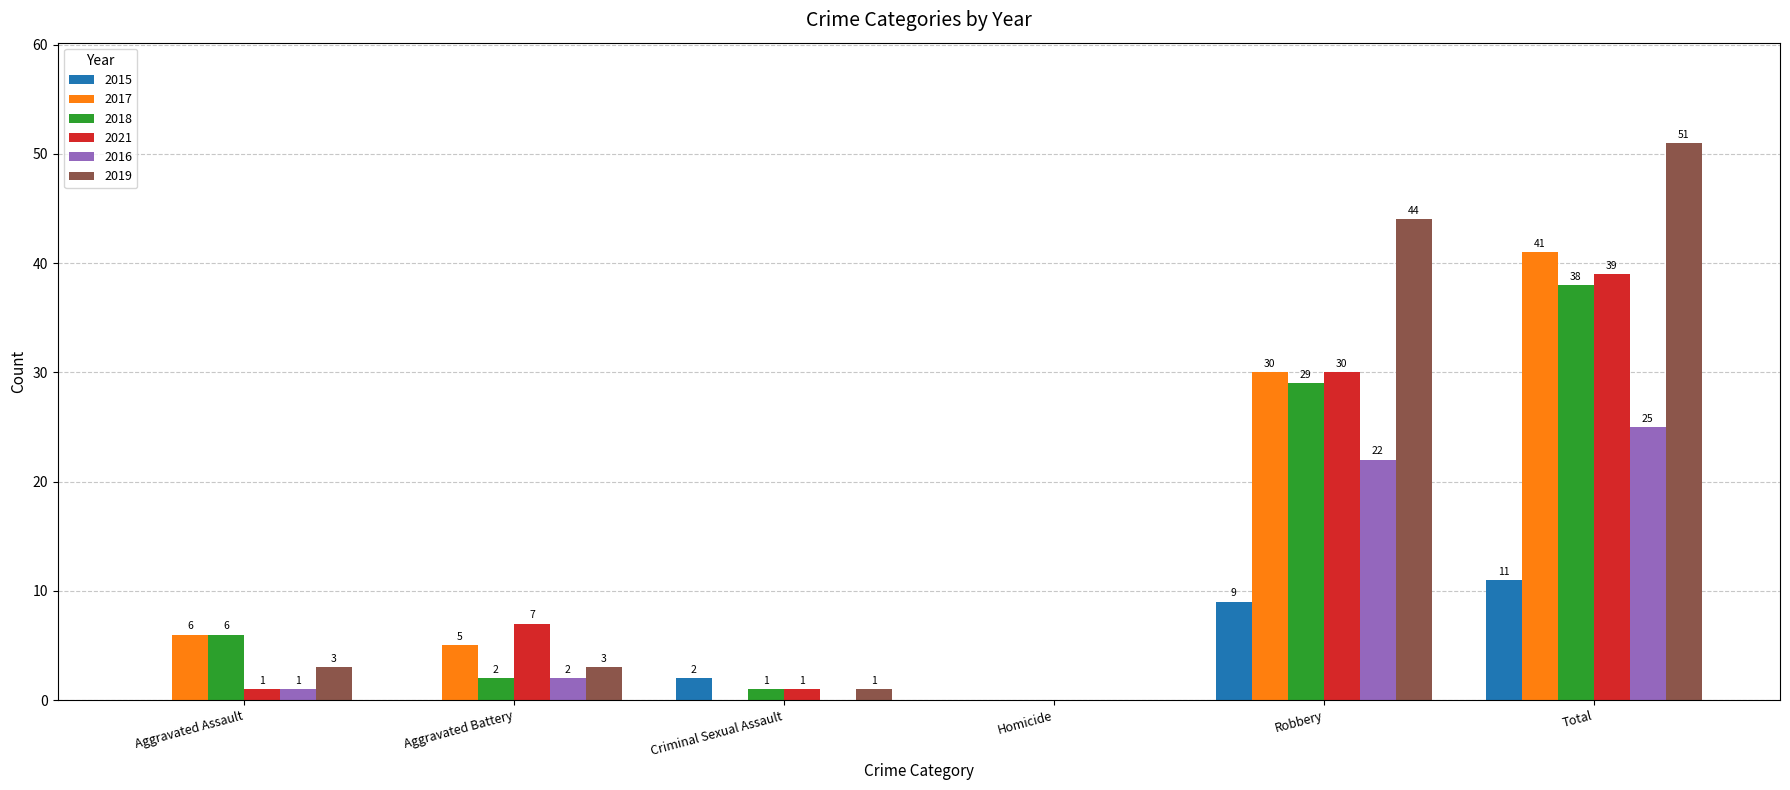

The value of 2017 at Robbery is 10. True or false?

False